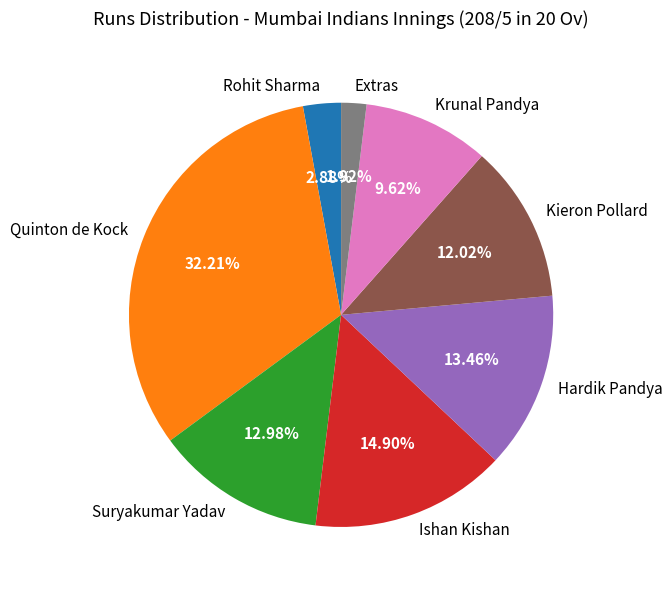

To the nearest percent, what percentage of the pie is Ishan Kishan?

15%